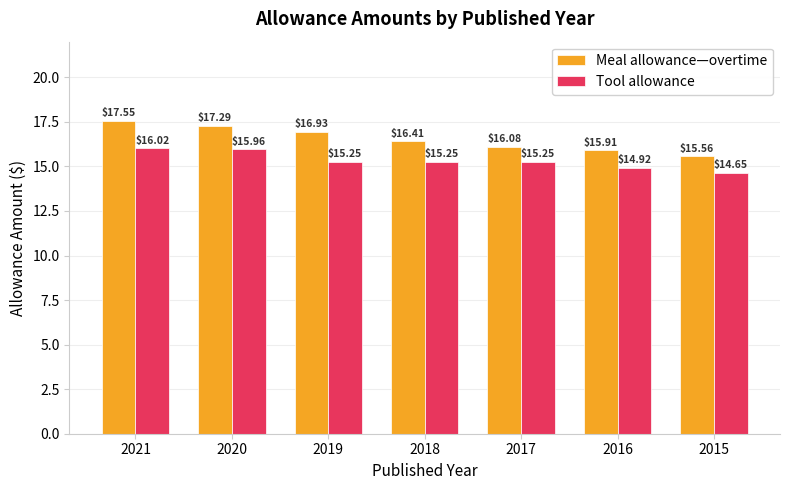

Which series has the widest spread of values?

Meal allowance—overtime